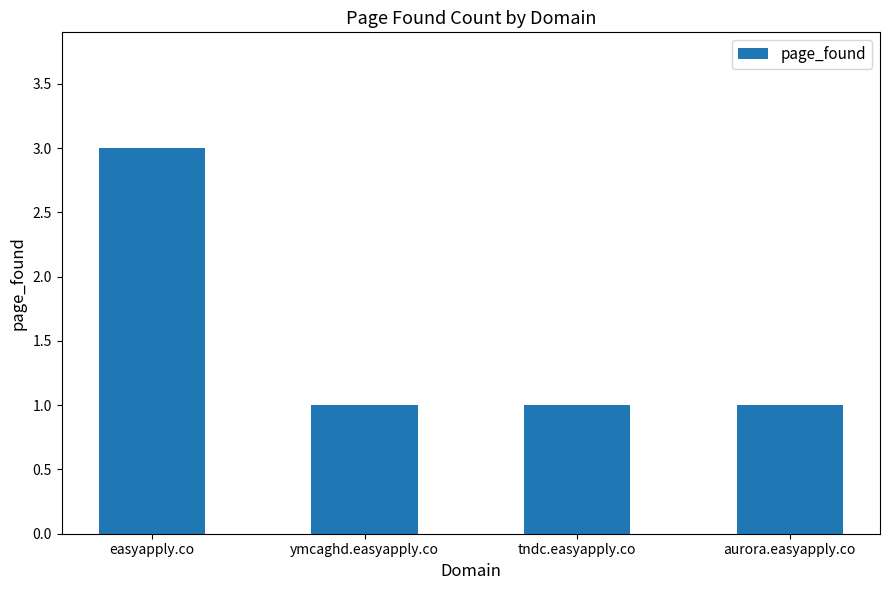

What is the maximum value shown in the chart?

3